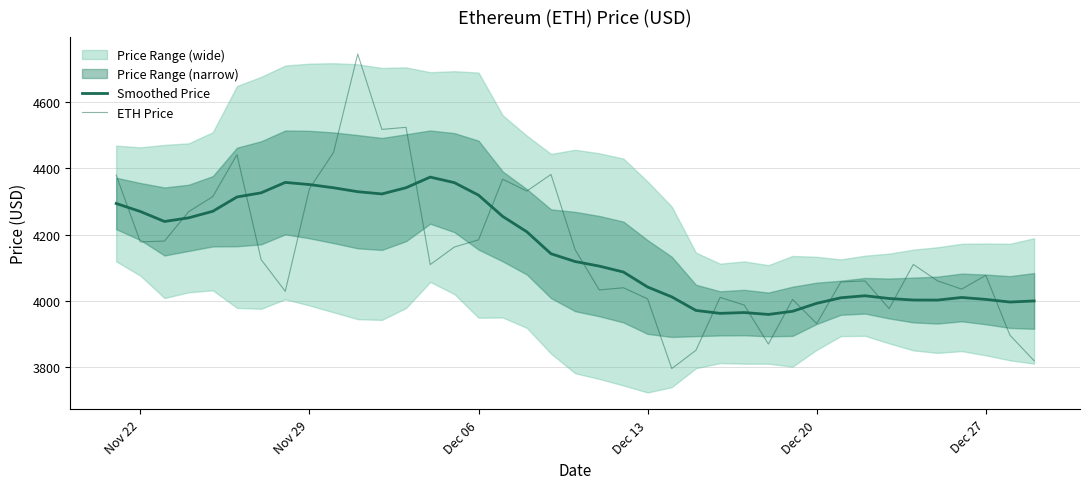

Which series ends up on top after the final intersection of ETH Price and Smoothed Price?

Smoothed Price